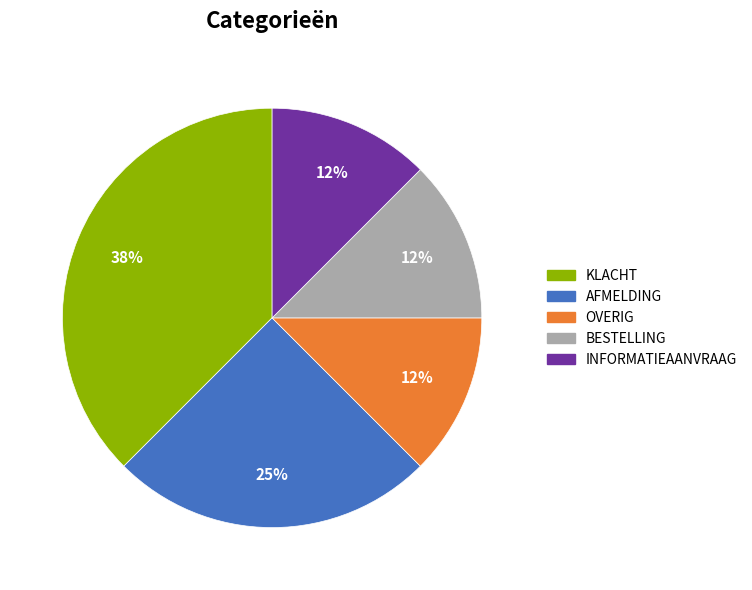

To the nearest percent, what is the average slice percentage?

20%